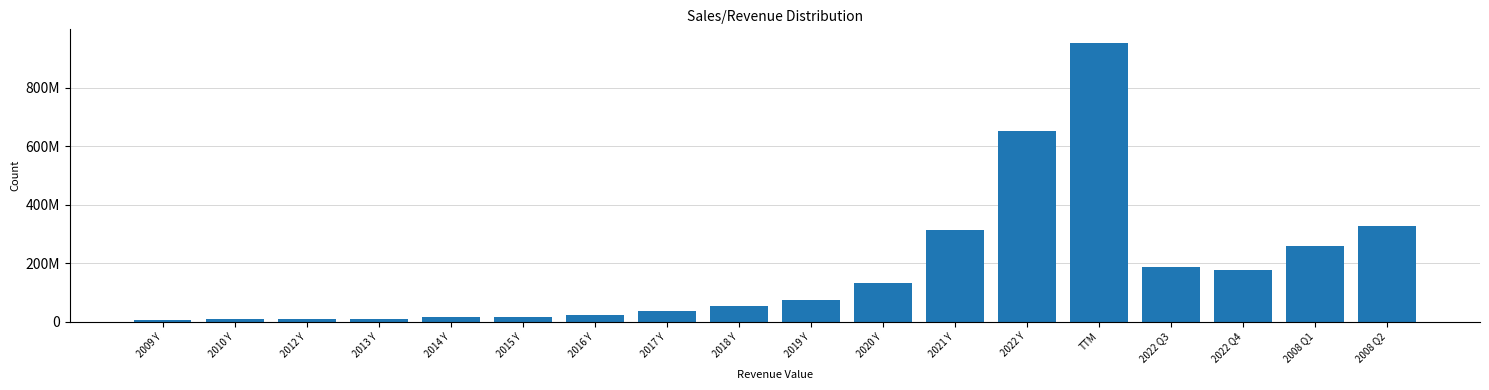

Does the chart contain any negative values?

No